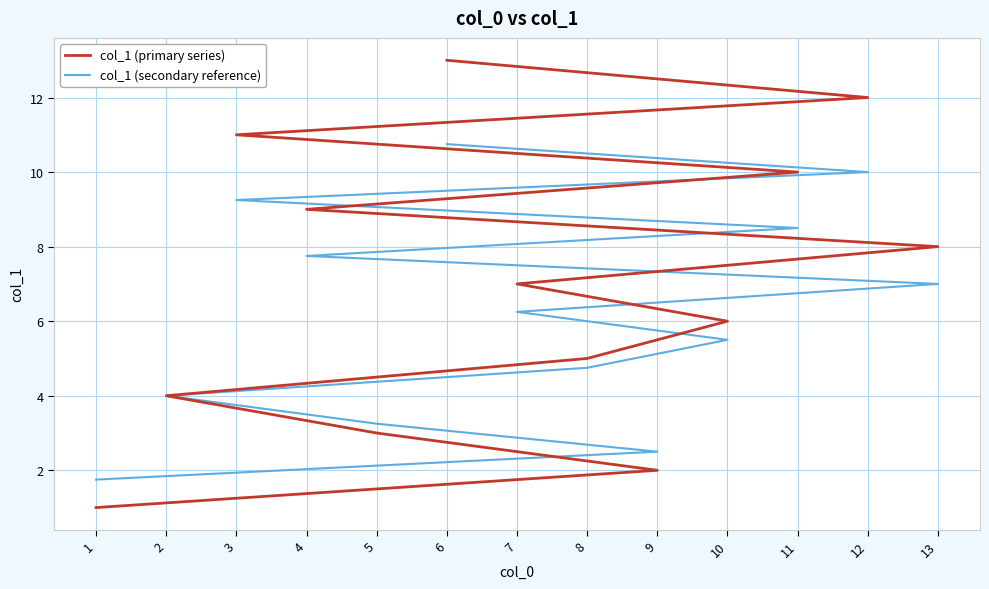

Is it true that col_1 (primary series) equals 9.0 at 4?

True